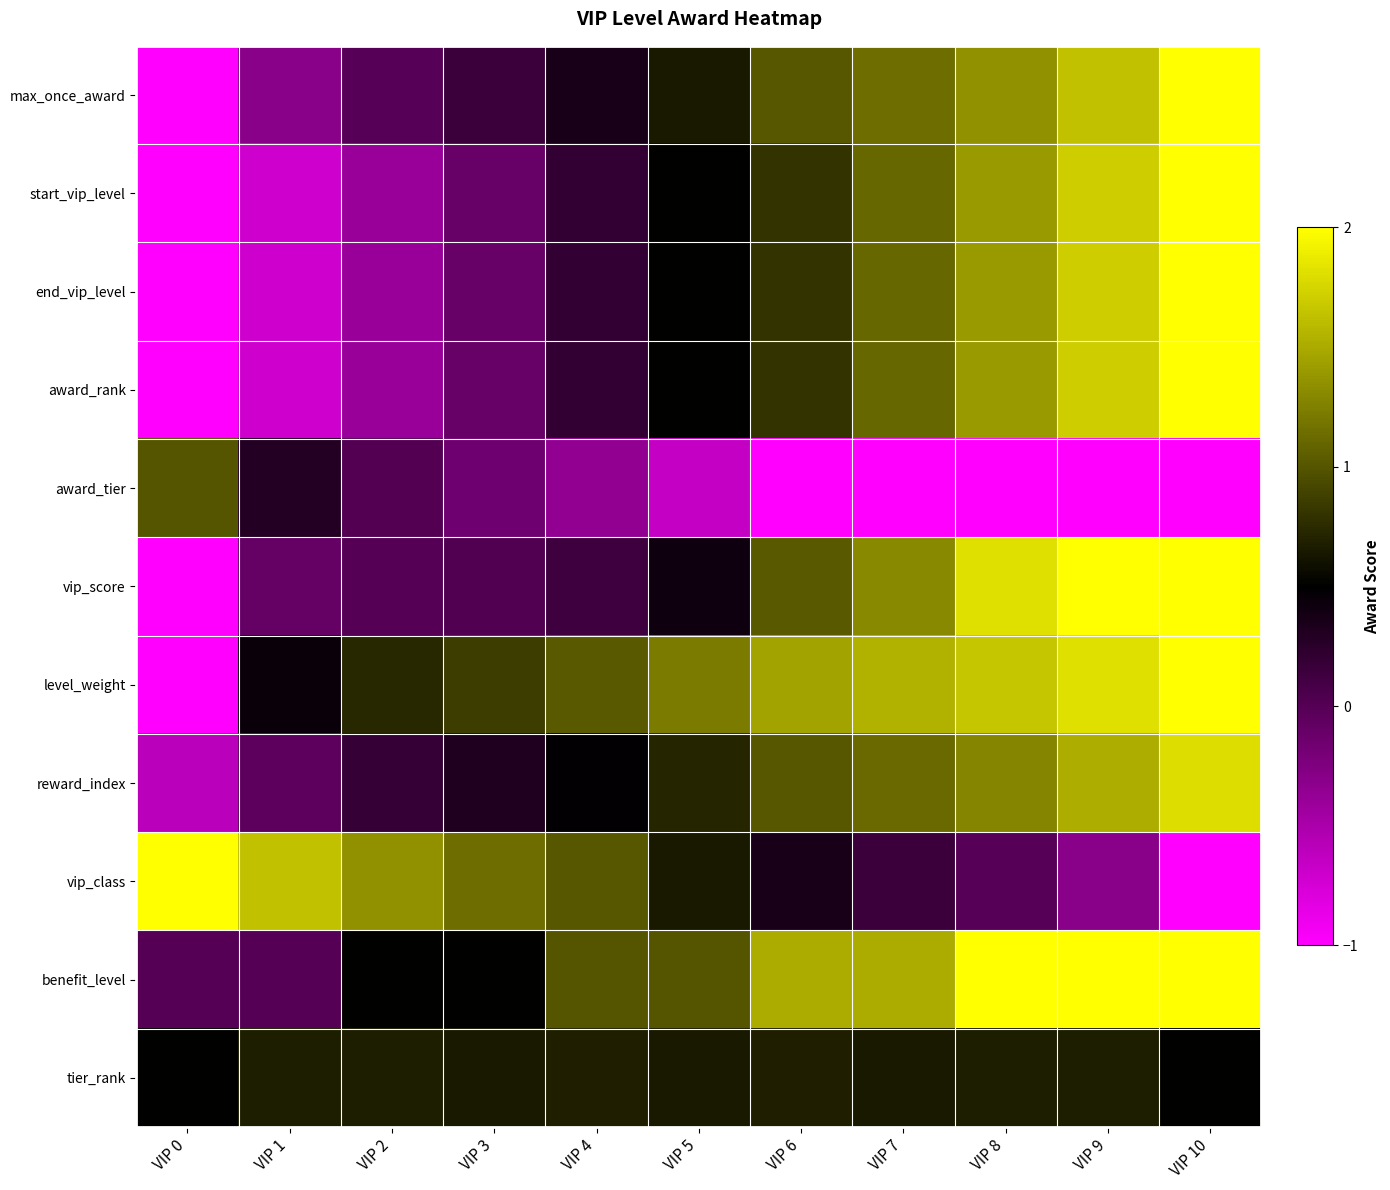

List the series in order of their peak value, lowest first.

tier_rank, award_tier, reward_index, max_once_award, start_vip_level, end_vip_level, award_rank, vip_score, level_weight, vip_class, benefit_level